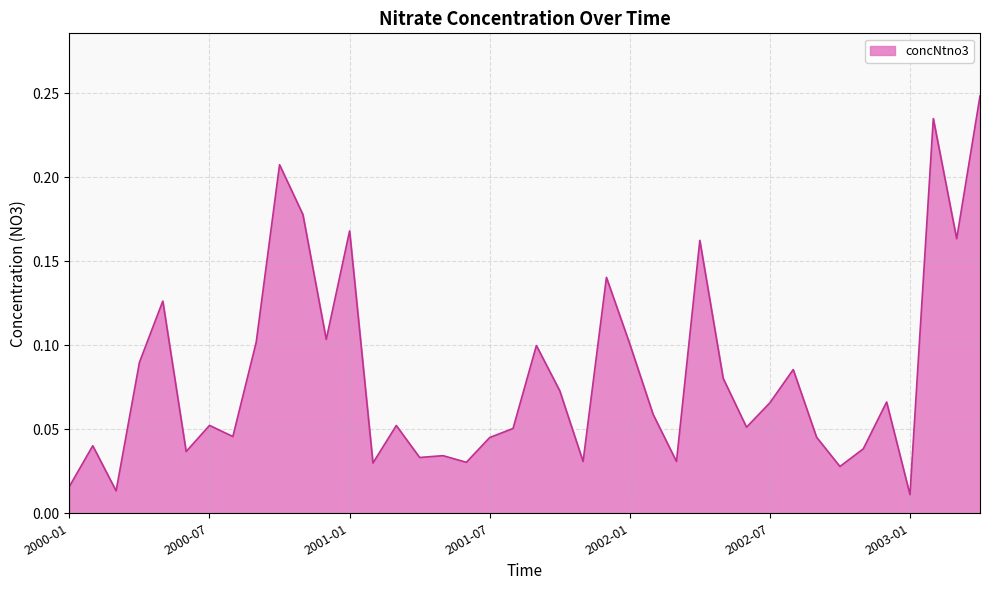

How many lines are shown in the chart?

1